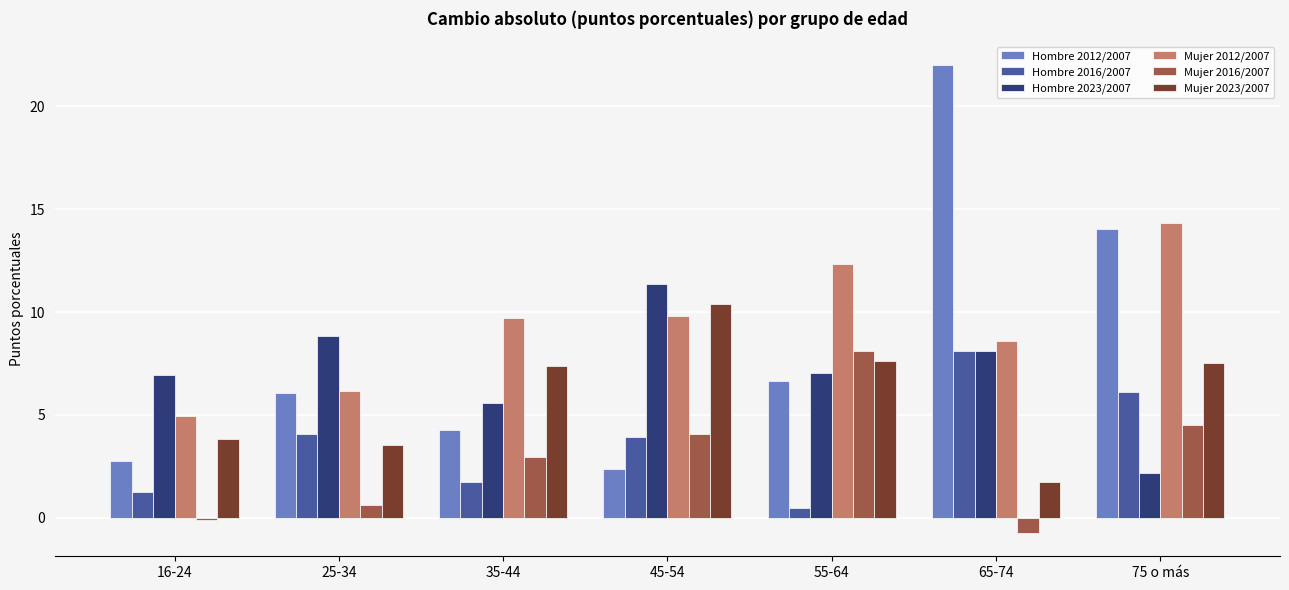

At how many categories does at least one series exceed 21?

1